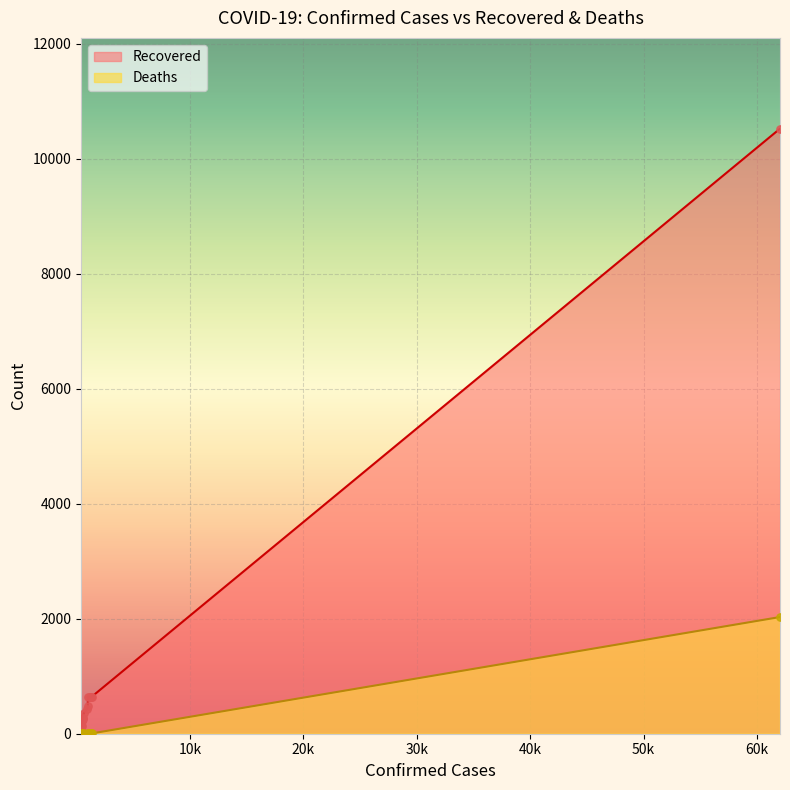

At how many categories does at least one series exceed 1732?

1